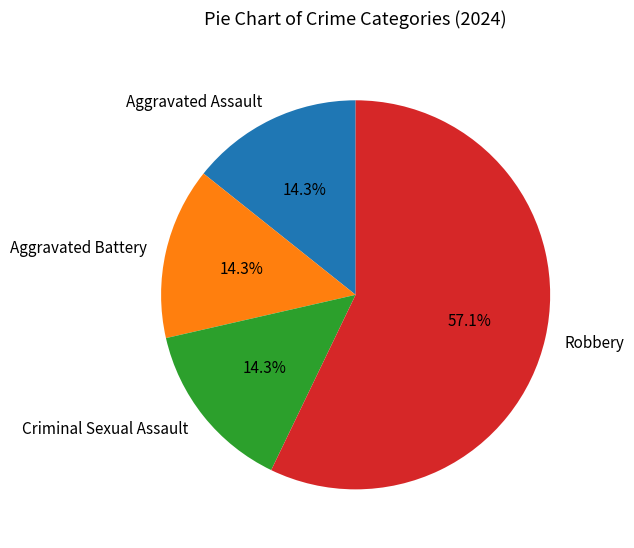

To the nearest percent, what portion does Robbery represent?

57%